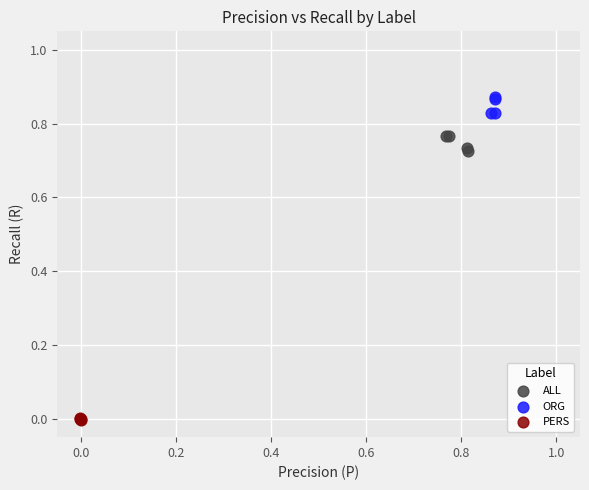

Which series reaches the maximum Y coordinate?

ORG